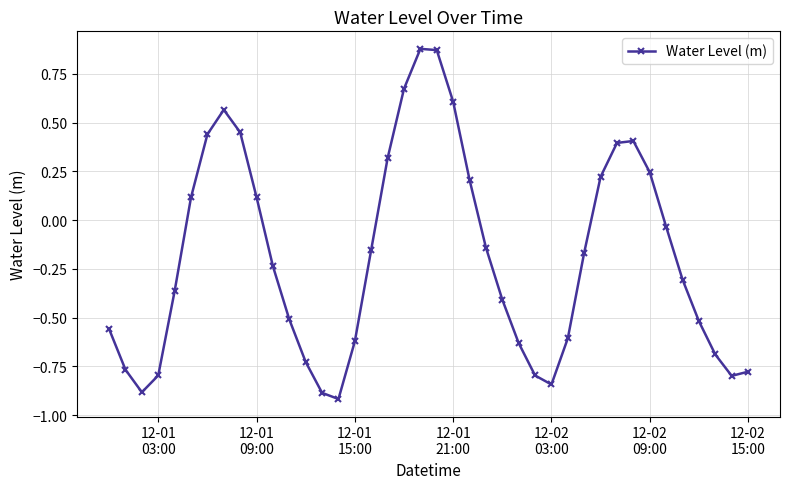

How many interior local peaks (higher than both neighbors) does the data have?

3